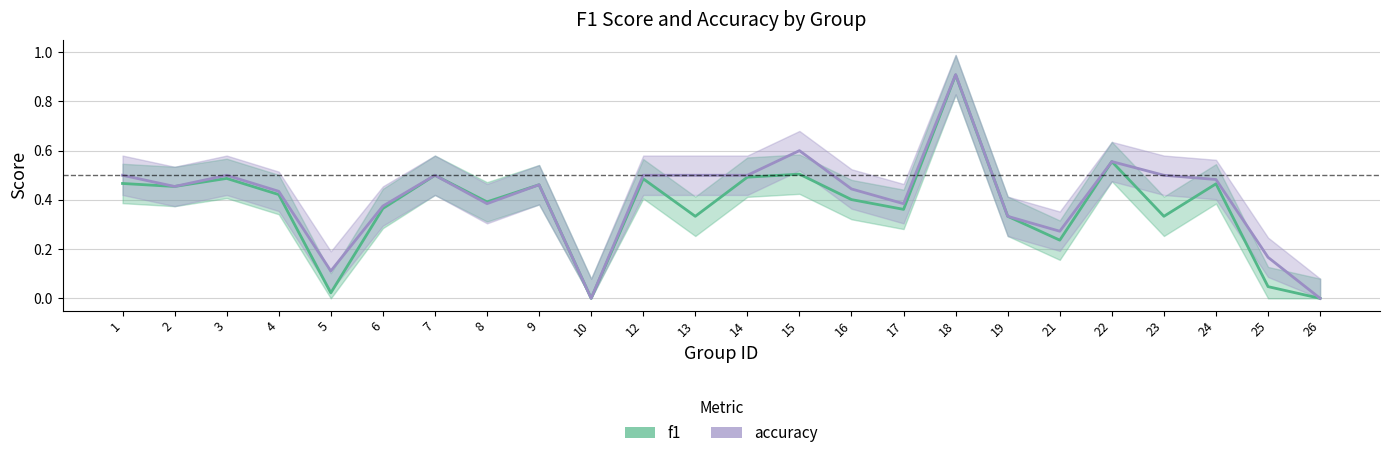

The f1_line series shows 0.1 at 19. True or false?

False